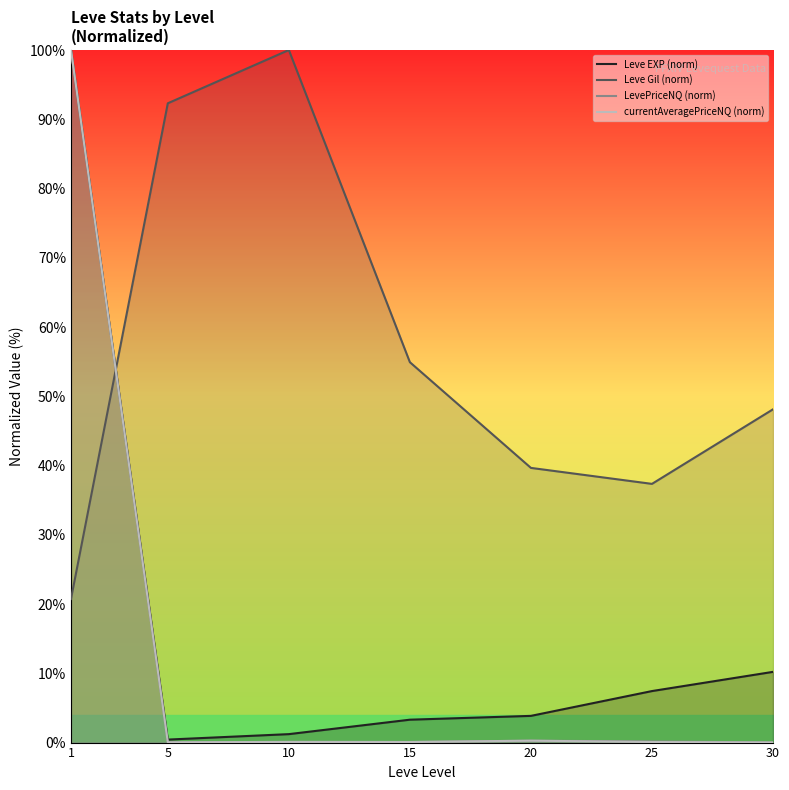

Reading left to right, extract all data points from this chart.

Leve EXP (norm): 1=100.0	5=0.4	10=1.2	15=3.3	20=3.9	25=7.4	30=10.2
Leve Gil (norm): 1=20.7	5=92.3	10=100.0	15=54.9	20=39.7	25=37.4	30=48.1
LevePriceNQ (norm): 1=100.0	5=0.0	10=0.1	15=0.1	20=0.3	25=0.2	30=0.0
currentAveragePriceNQ (norm): 1=100.0	5=0.0	10=0.1	15=0.1	20=0.3	25=0.1	30=0.0